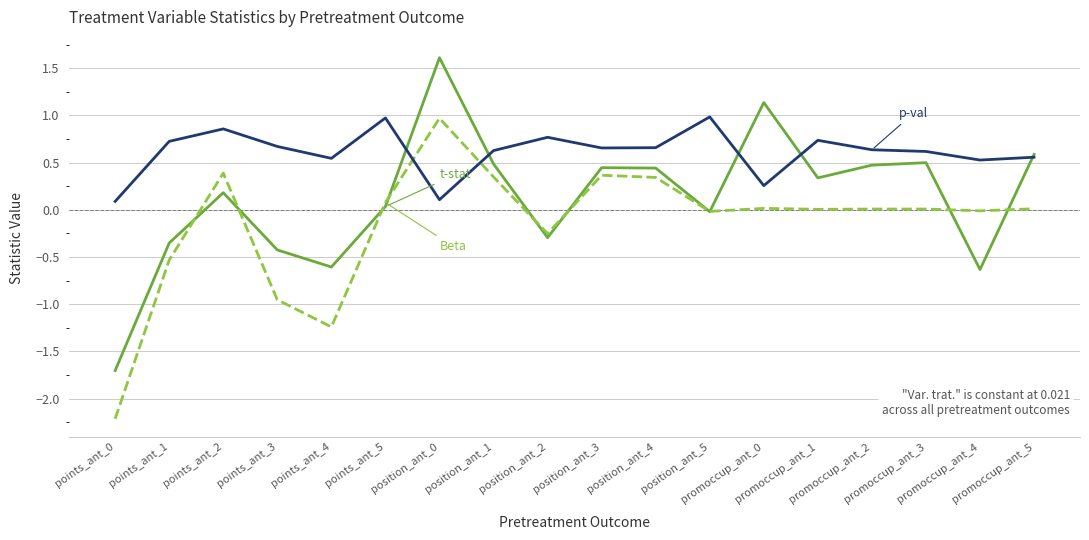

What is the smallest value displayed?

-2.2